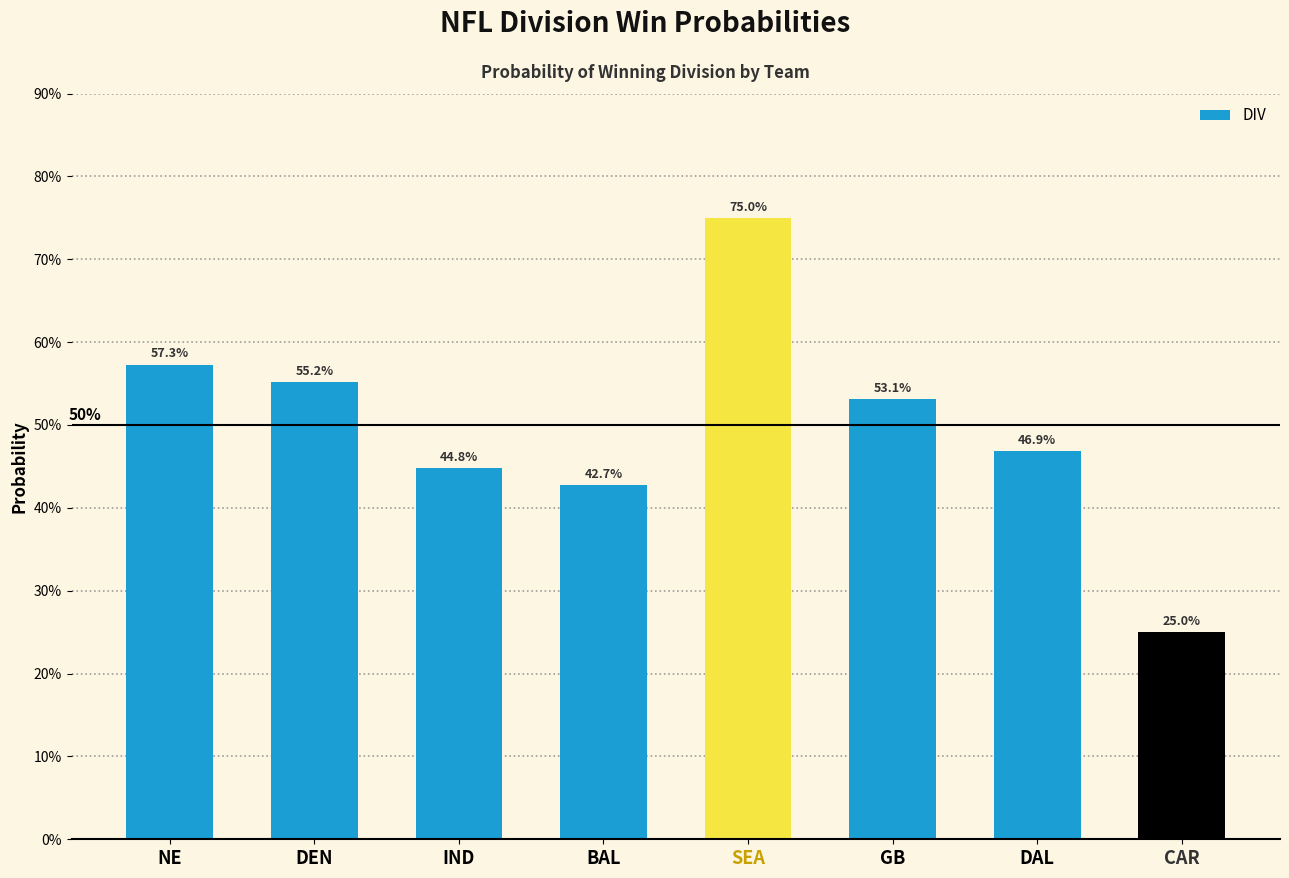

Does the chart contain any negative values?

No